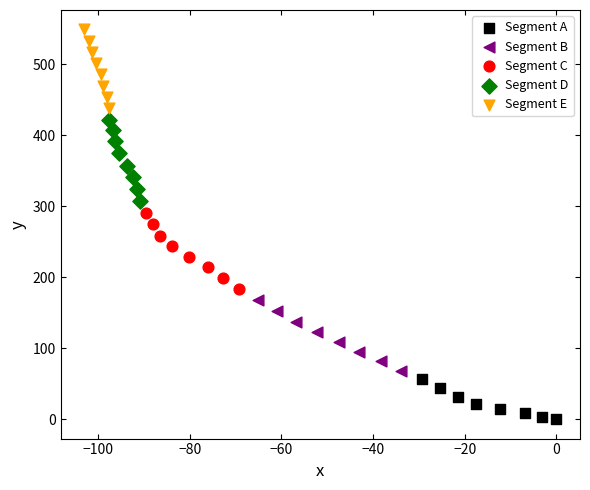

Which series contains the highest Y value?

Segment E